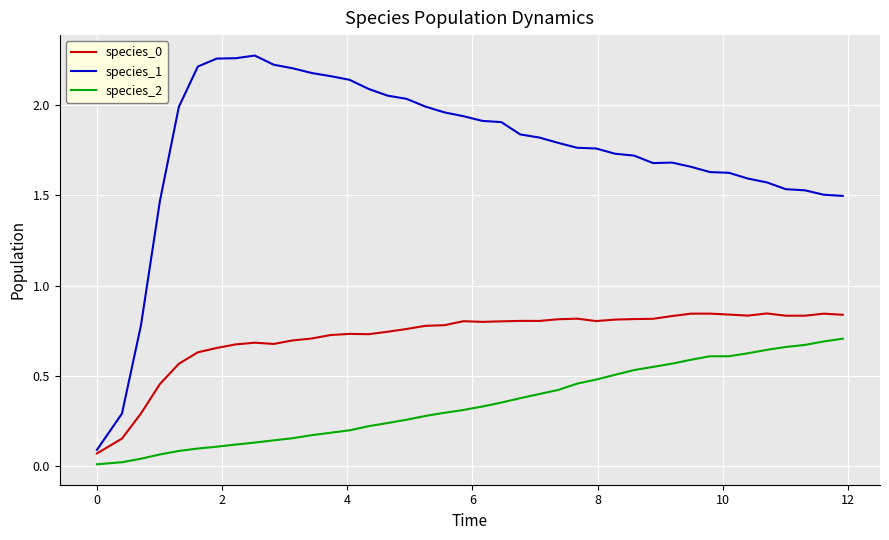

True or false: species_0 and species_2 cross at least once.

False